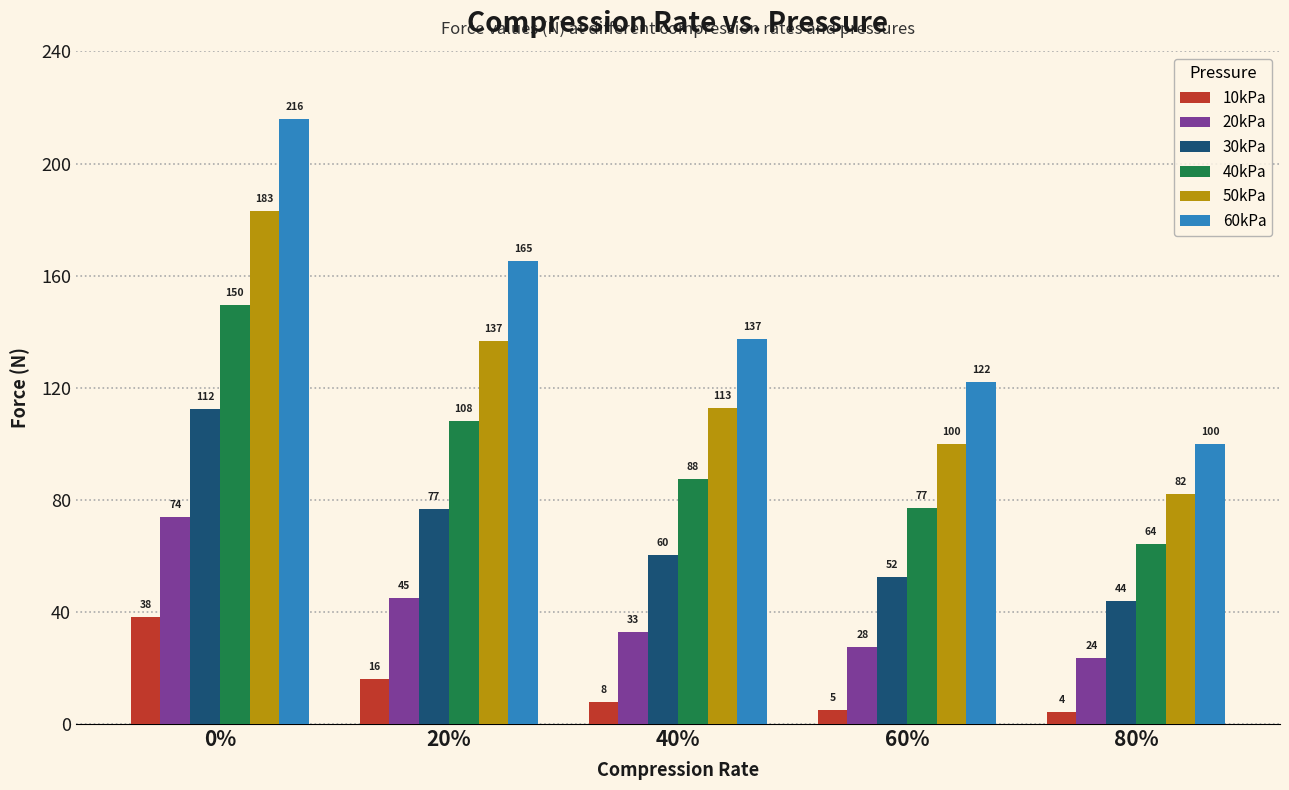

What is the smallest value displayed?

4.2